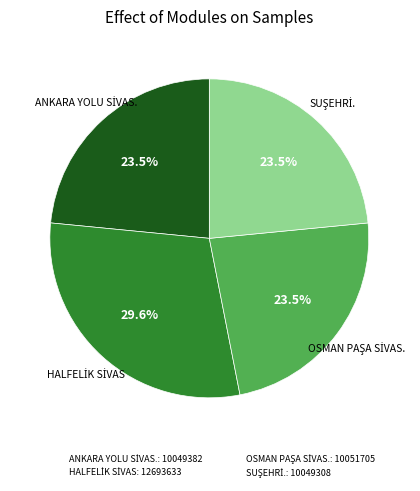

Does any single category account for the majority?

No